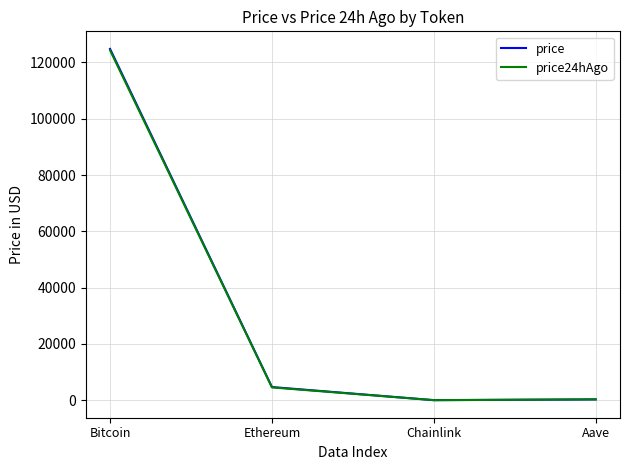

True or false: price24hAgo and price intersect in this chart.

False